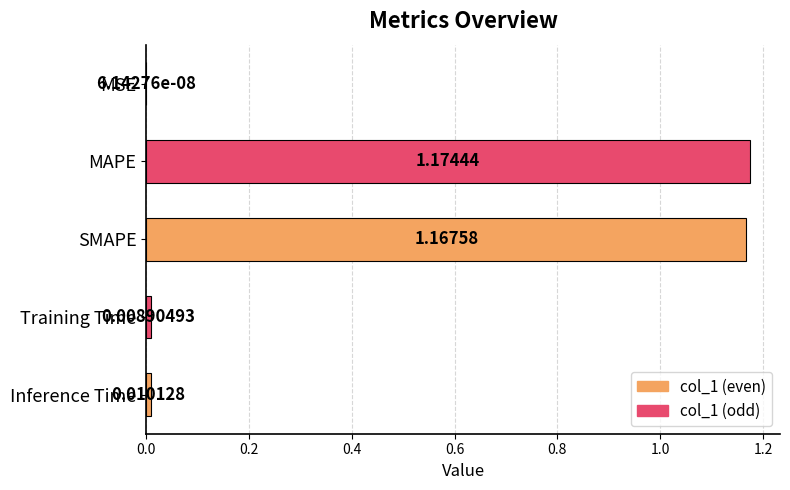

What is the average value?

0.5